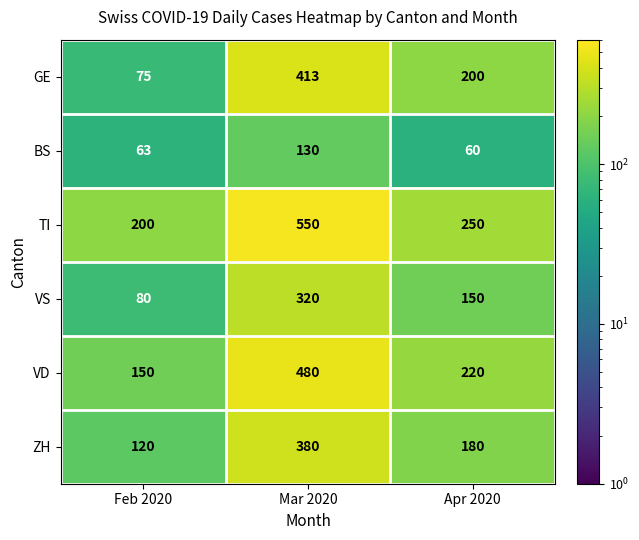

Which label corresponds to the smallest value in the chart?

Apr 2020